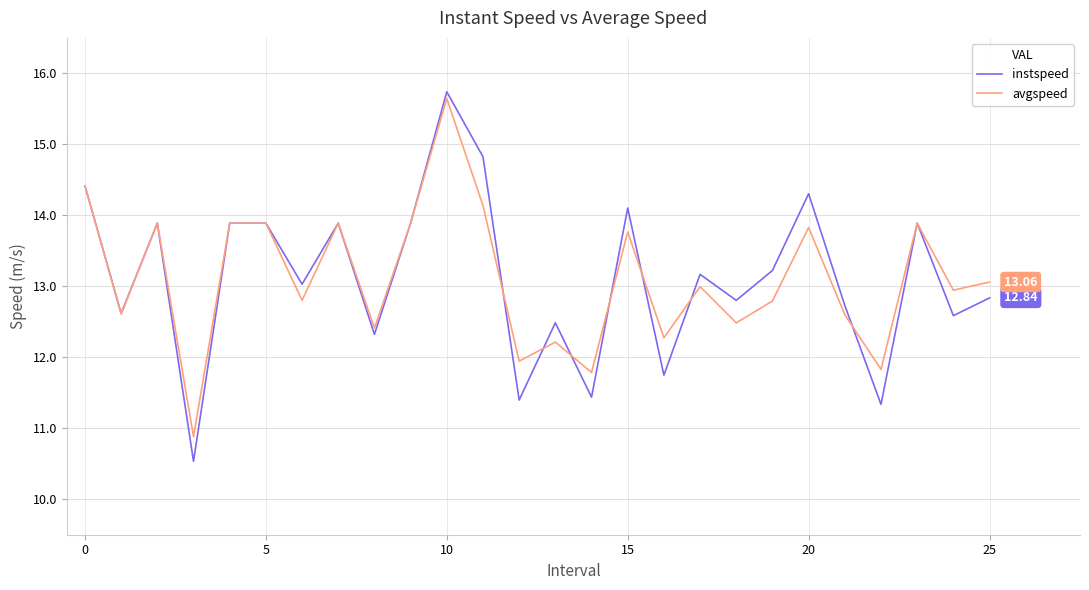

Which series has the widest spread of values?

instspeed